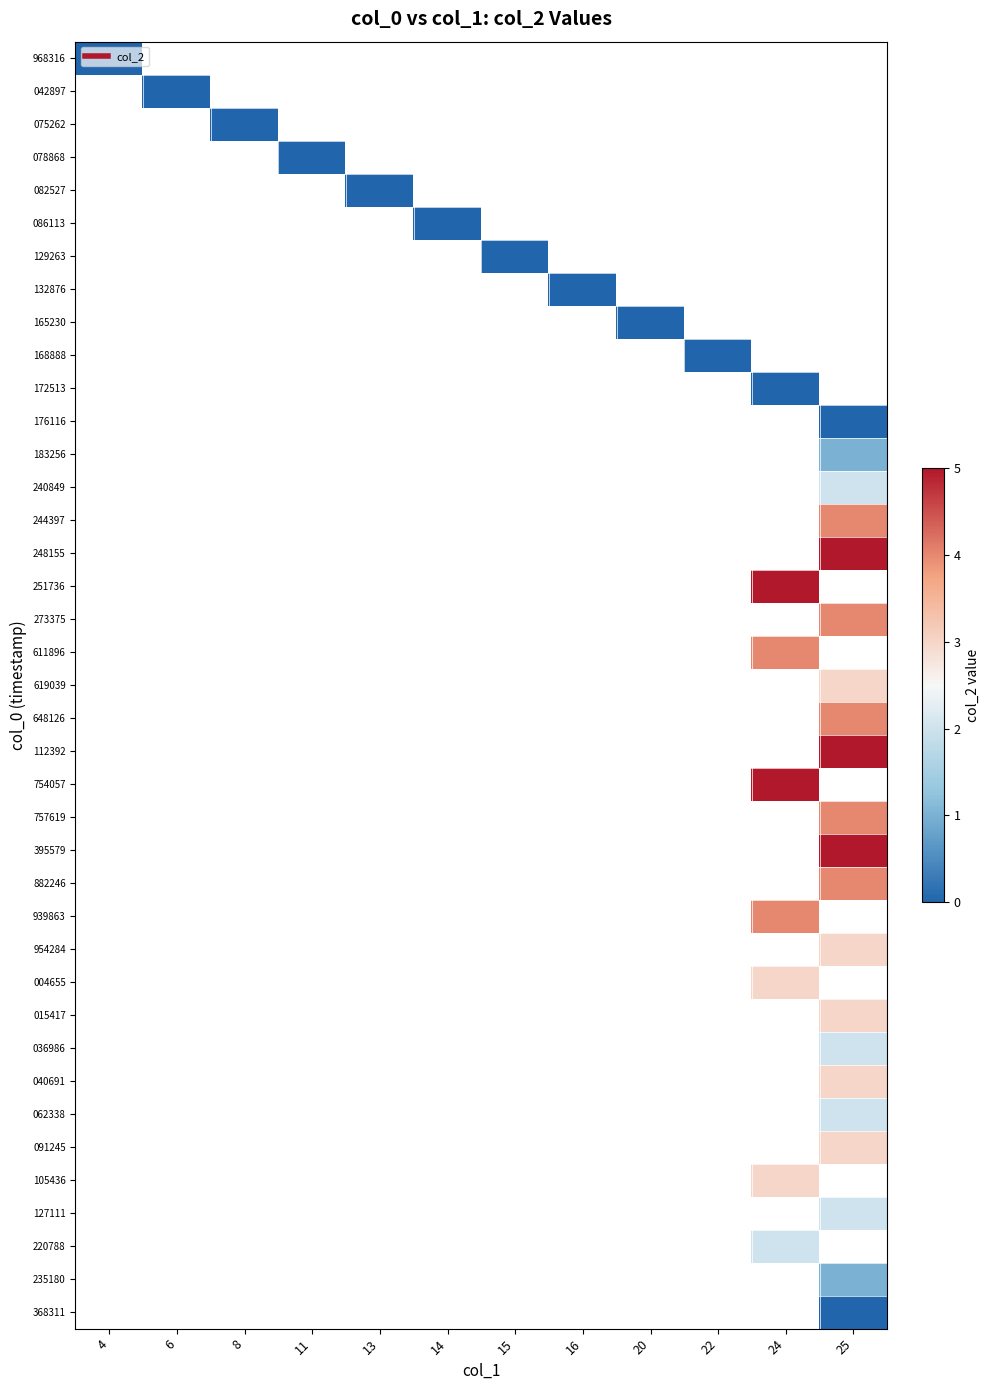

What is the greatest value displayed?

5.0